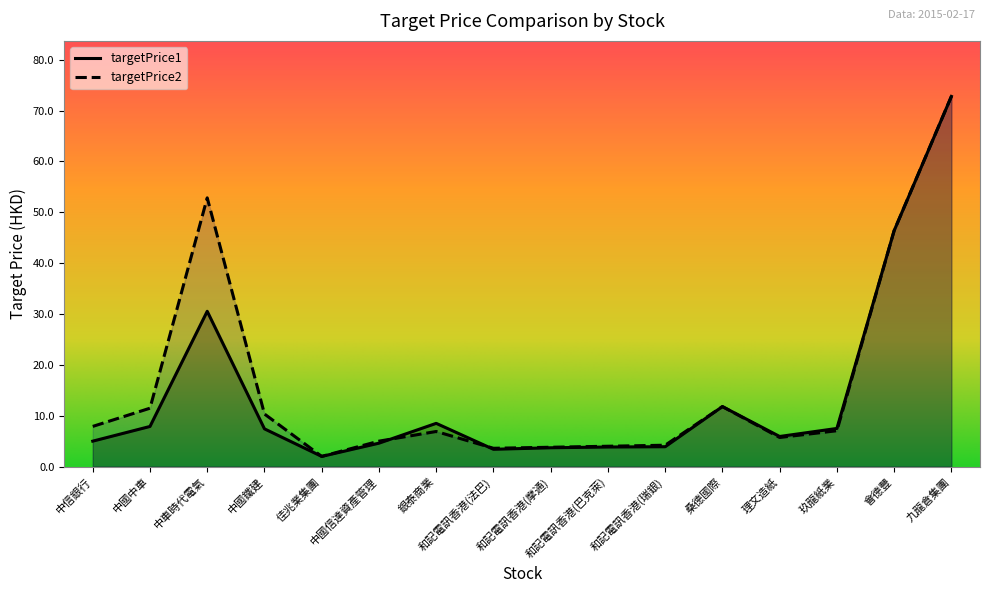

What is the maximum value for targetPrice1?

72.8